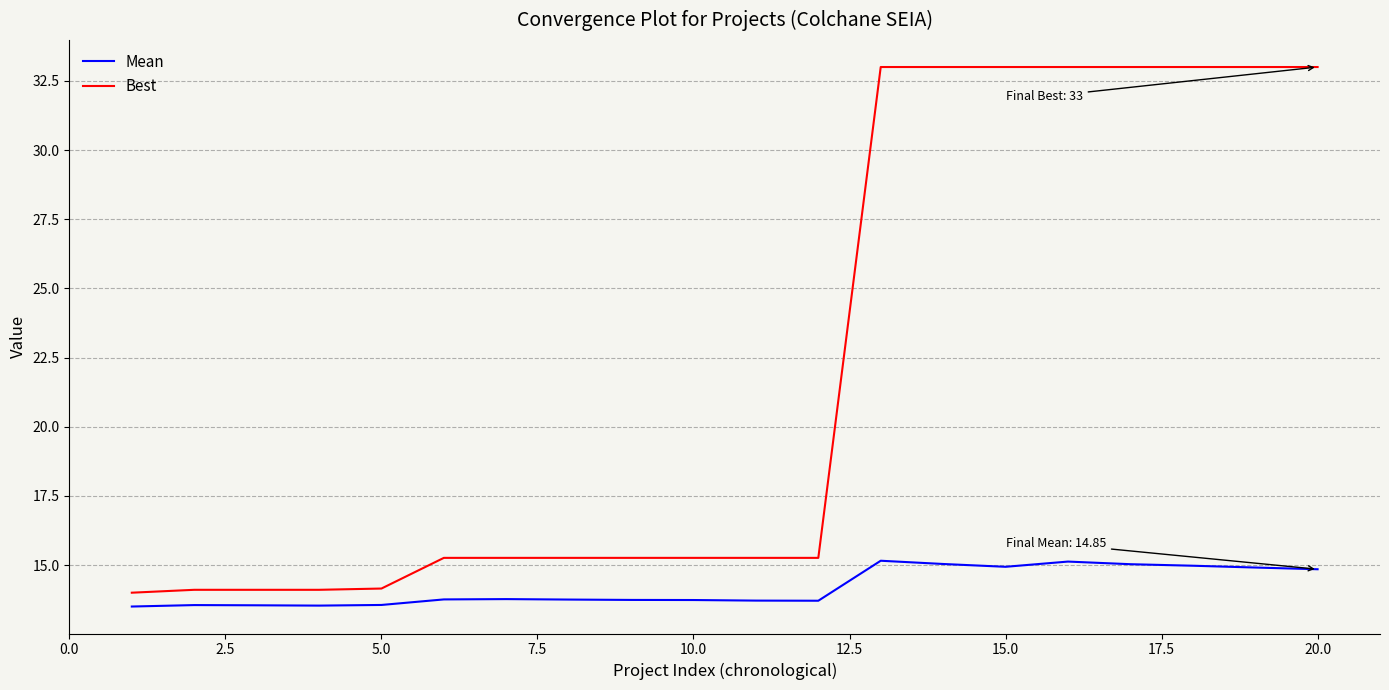

What is the highest value of the Best series?

33.0